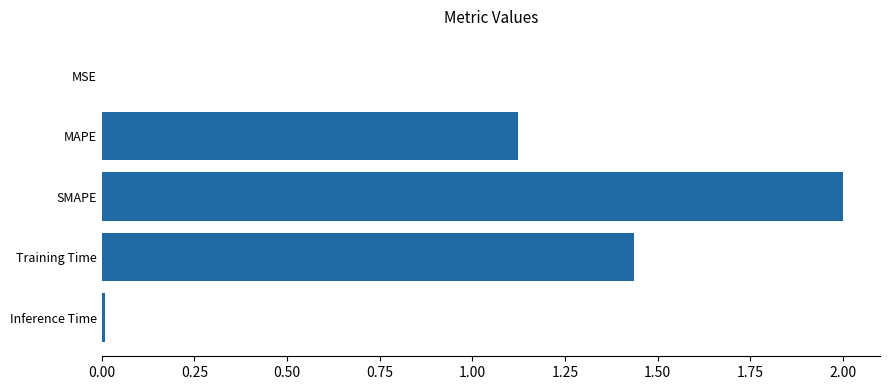

Approximately how many times larger is the value at Training Time compared to SMAPE?

0.7